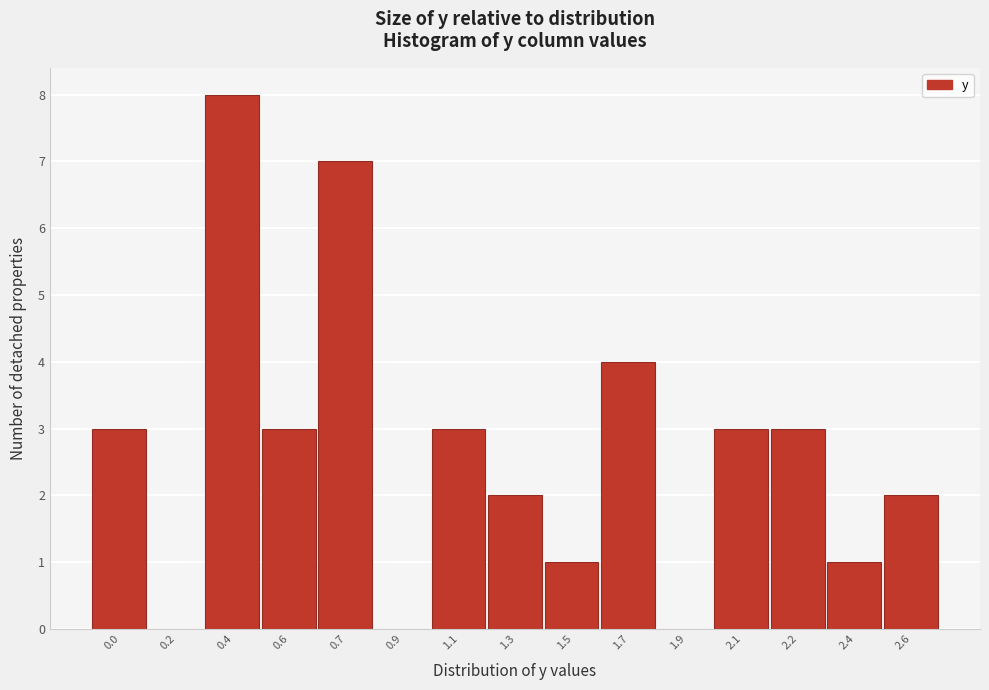

Reading right to left, list all the values displayed in this chart.

2.6=2	2.4=1	2.2=3	2.1=3	1.9=0	1.7=4	1.5=1	1.3=2	1.1=3	0.9=0	0.7=7	0.6=3	0.4=8	0.2=0	0.0=3